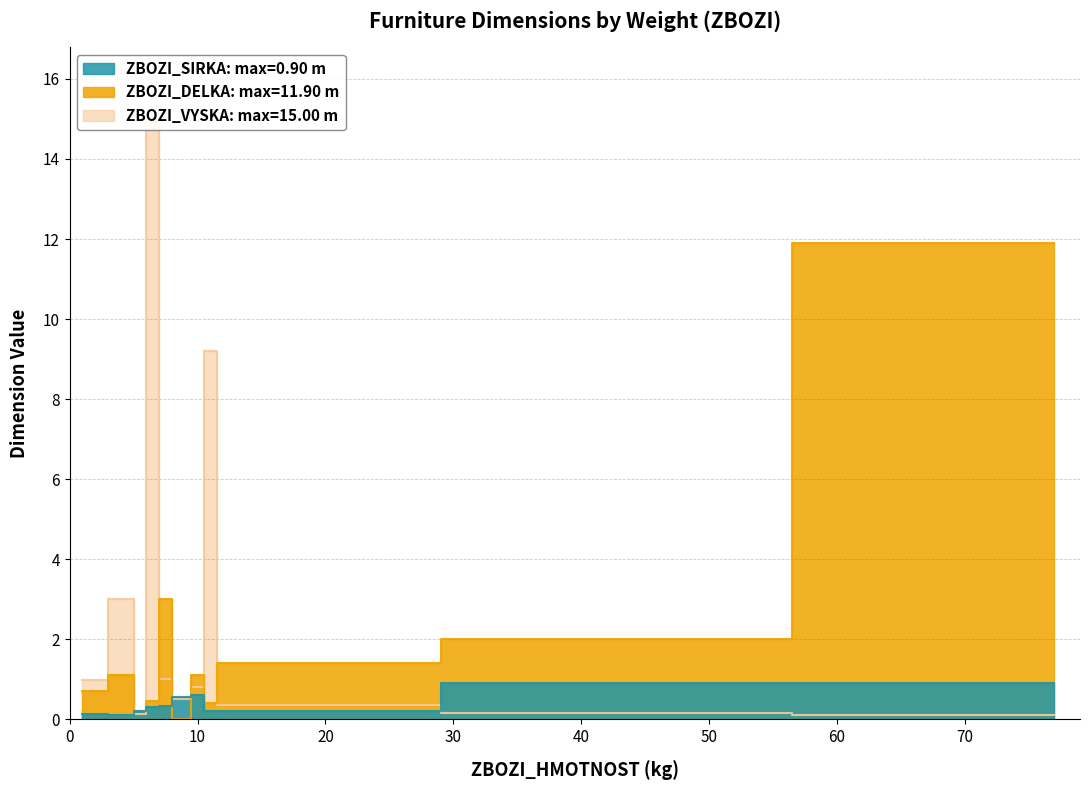

At which category does ZBOZI_VYSKA reach its first local valley?

5